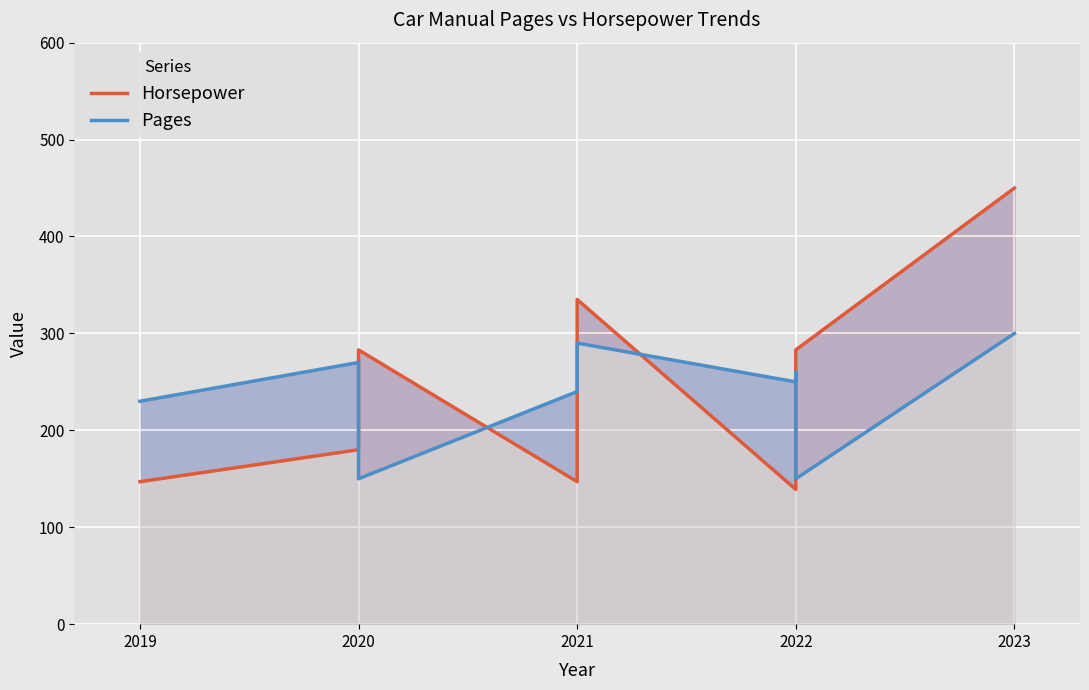

Reading left to right, what are all the values shown in this chart?

Horsepower: 147	180	283	147	158	335	139	147	283	450
Pages: 230	270	150	240	245	290	250	260	150	300